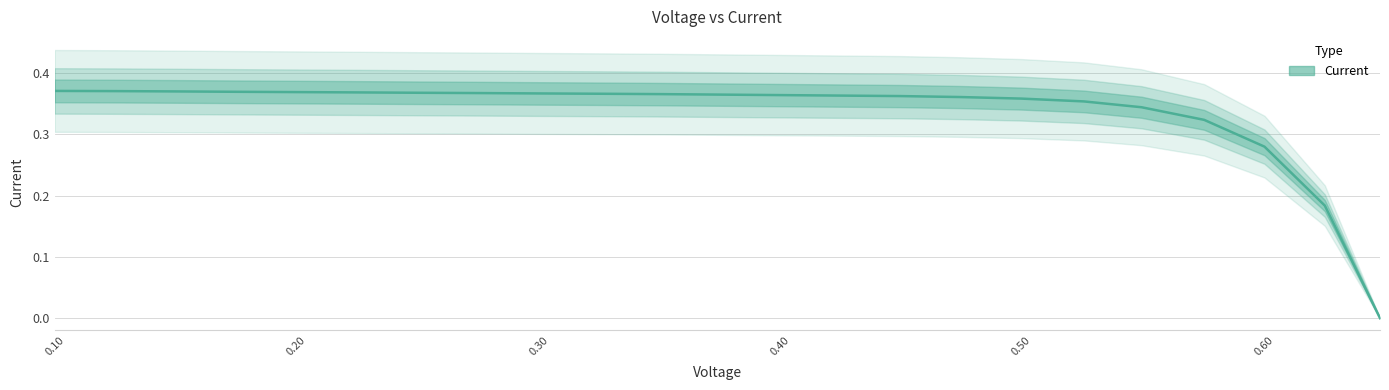

Reading left to right, transcribe all the data shown in this chart.

0.4	0.4	0.4	0.4	0.4	0.4	0.4	0.4	0.4	0.4	0.4	0.4	0.4	0.4	0.4	0.4	0.4	0.4	0.3	0.3	0.3	0.2	0.0